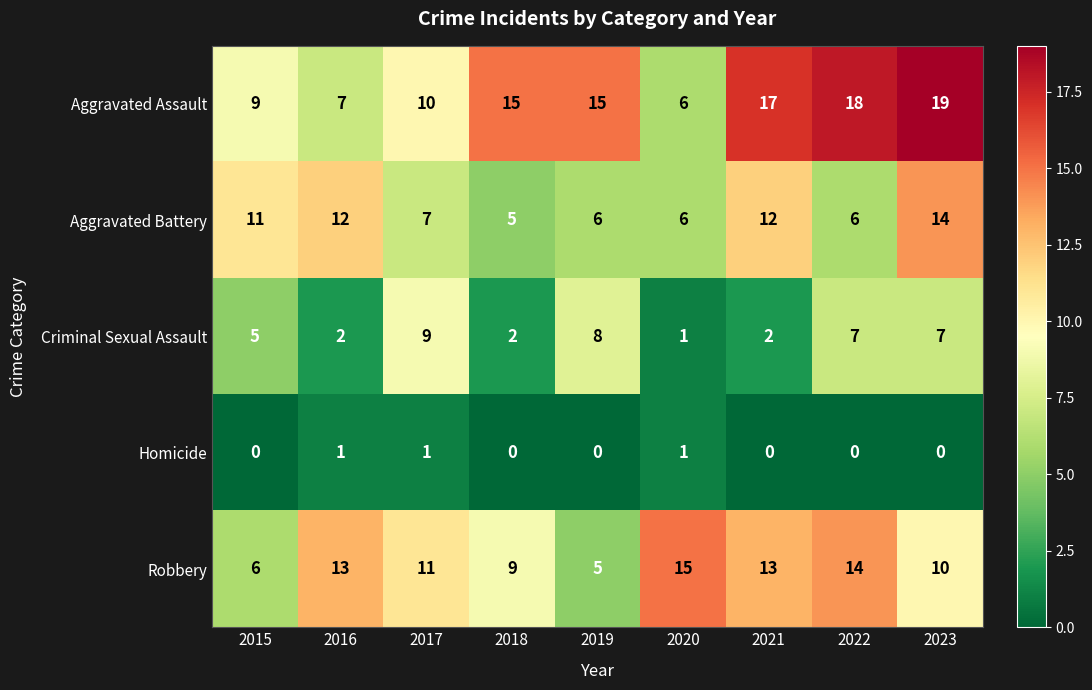

What is the difference between the maximum and minimum values in the Aggravated Battery series?

9